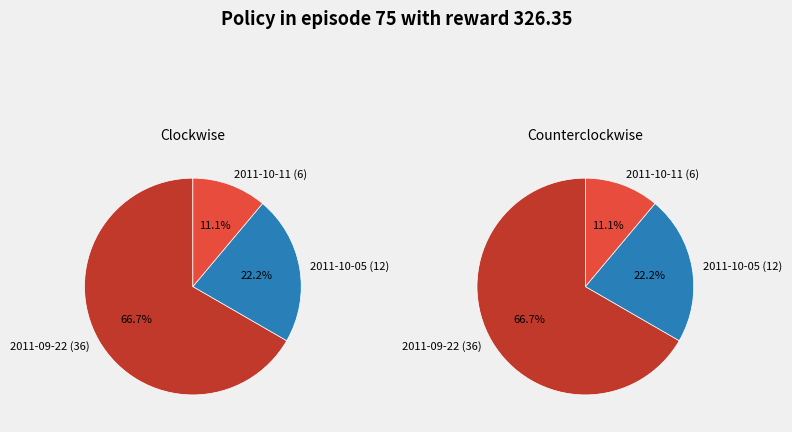

Is 2011-10-05 (12) the majority of the pie?

No